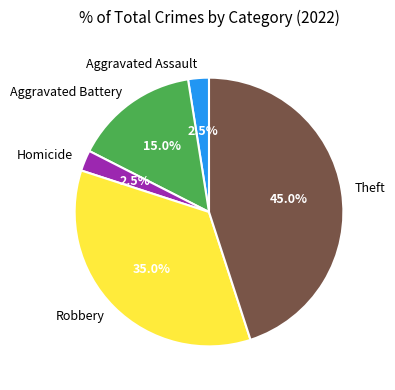

How many slices are in this pie chart?

5